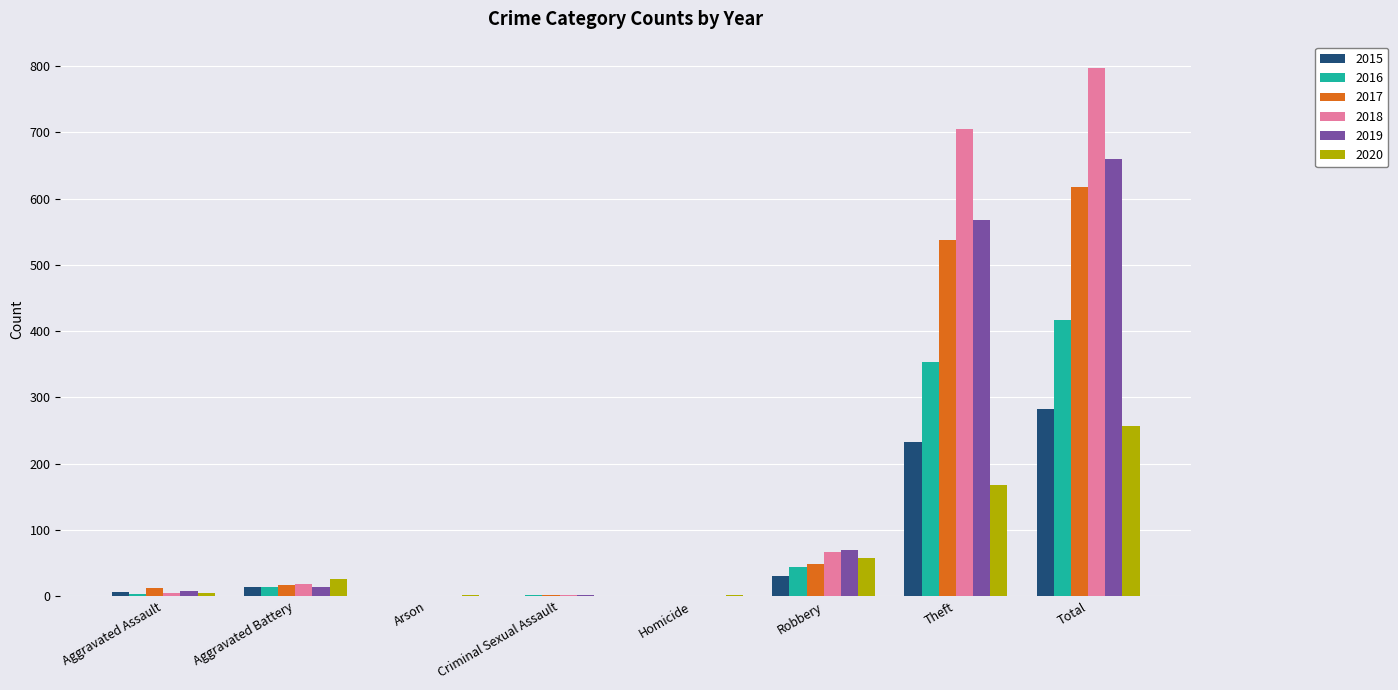

Count the number of categories in the chart.

8